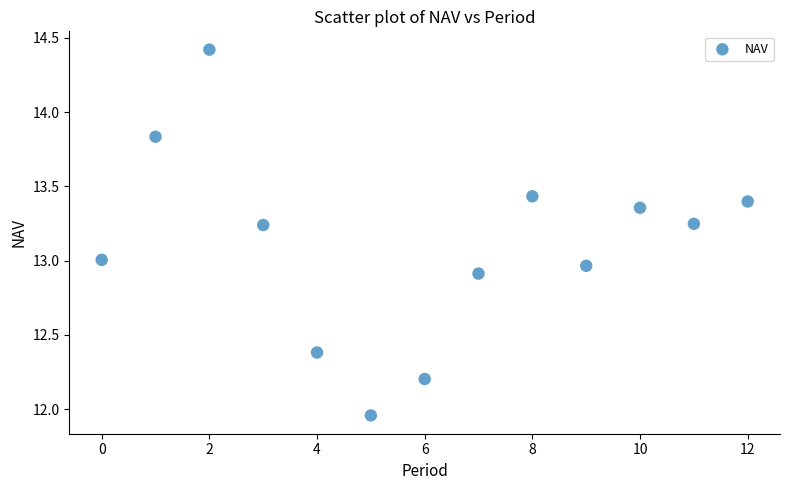

What is the range of Y values (max minus min)?

2.5